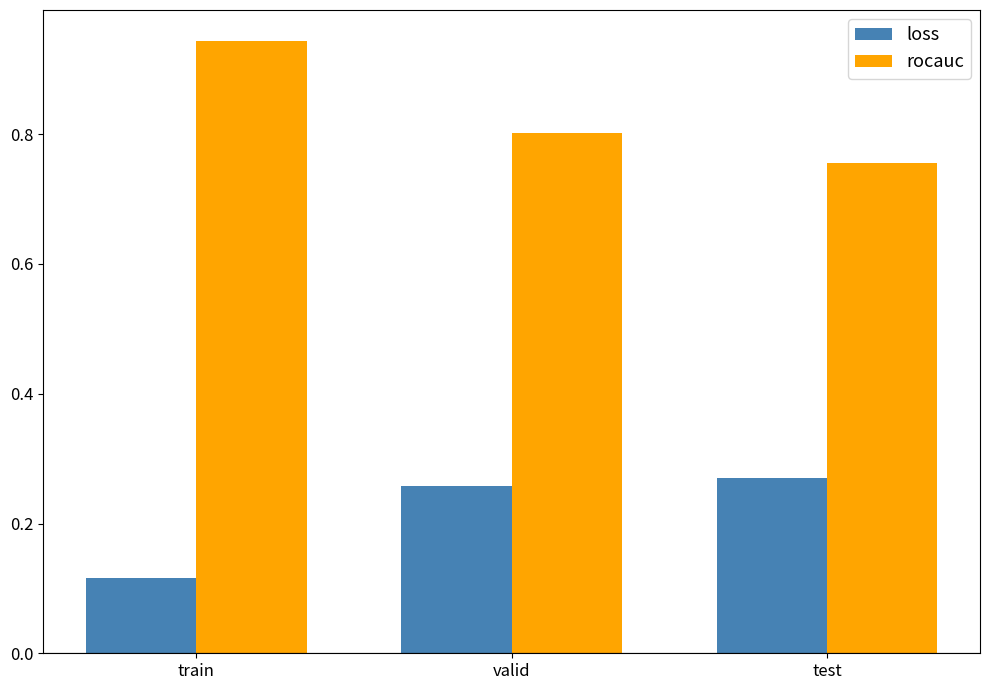

Which series has the widest spread of values?

rocauc